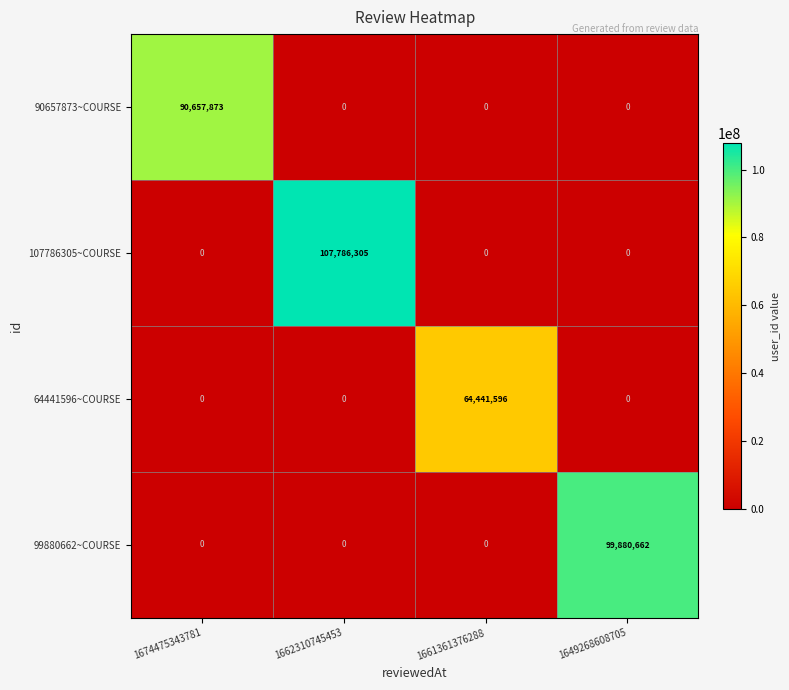

Reading left to right, list all the values displayed in this chart.

90657873~COURSE: 90657873	0	0	0
107786305~COURSE: 0	107786305	0	0
64441596~COURSE: 0	0	64441596	0
99880662~COURSE: 0	0	0	99880662